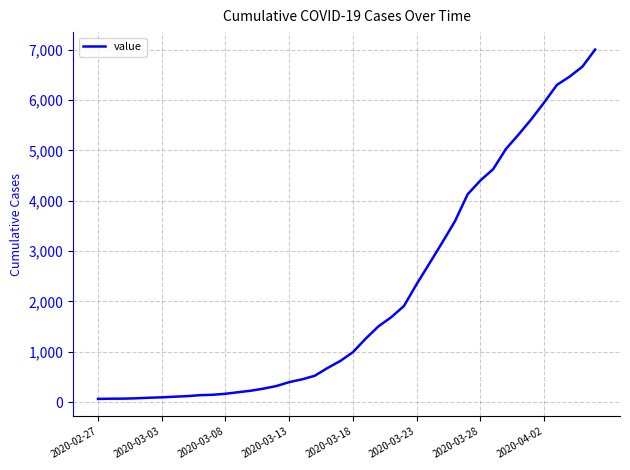

What is the greatest value displayed?

7003